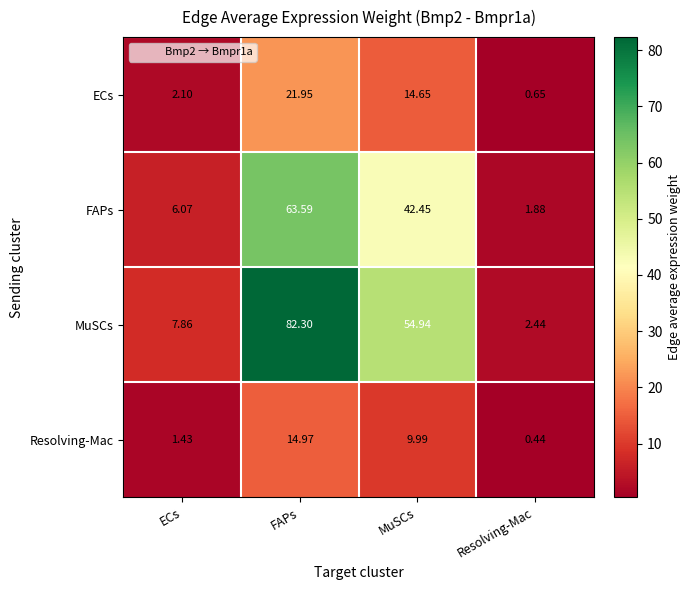

What is the spread (max minus min) of values at FAPs?

67.3